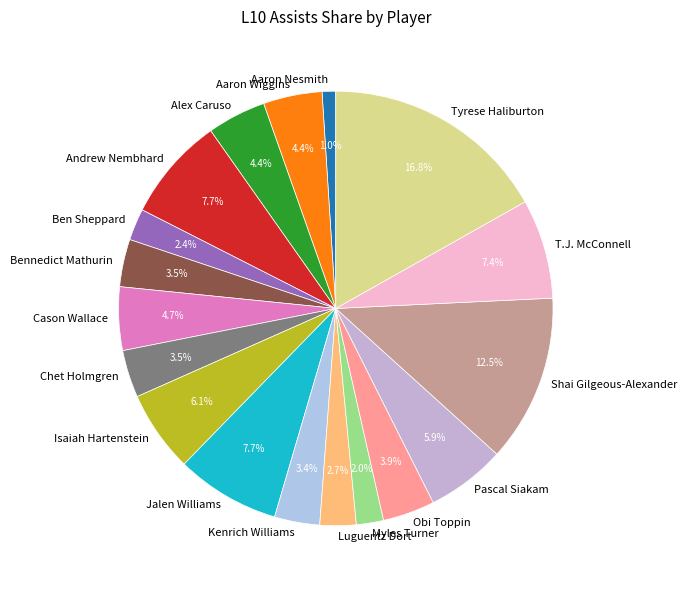

Combined, do Ben Sheppard and T.J. McConnell account for over 50%?

No